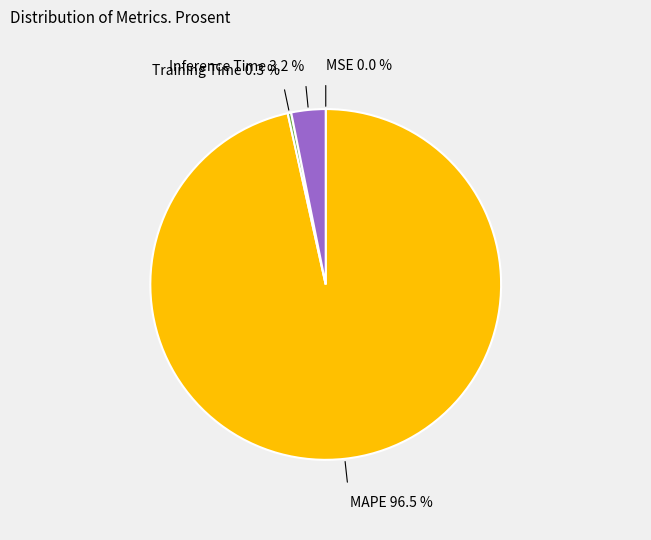

Is there any slice that represents more than half of the pie?

Yes